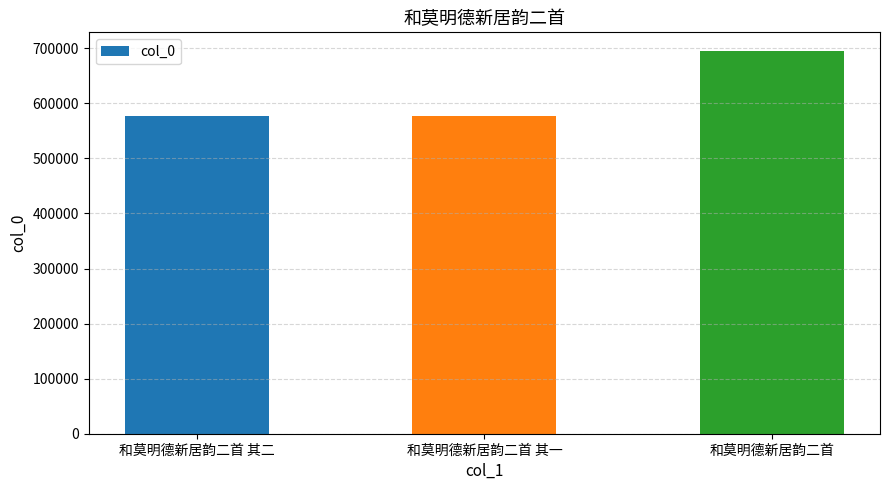

How many bars are there in total?

3